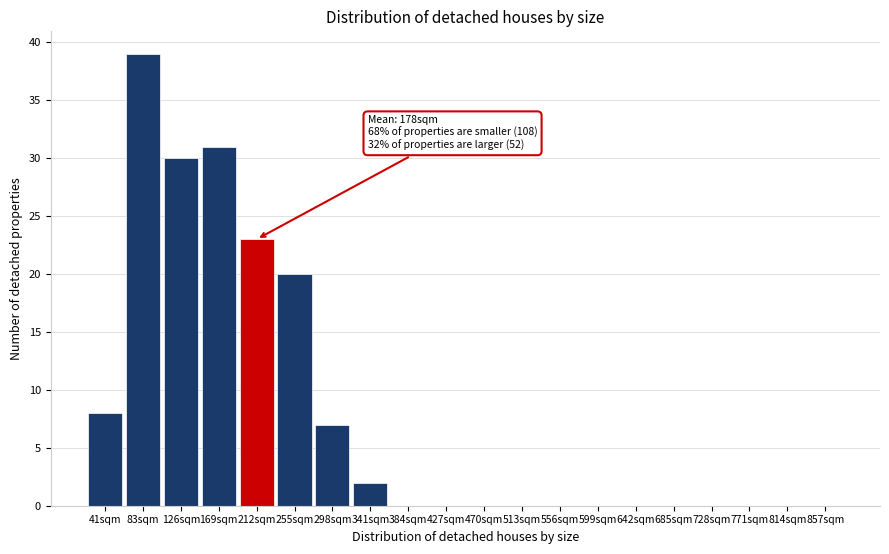

Reading left to right, extract all data points from this chart.

41sqm=8	83sqm=39	126sqm=30	169sqm=31	212sqm=23	255sqm=20	298sqm=7	341sqm=2	384sqm=0	427sqm=0	470sqm=0	513sqm=0	556sqm=0	599sqm=0	642sqm=0	685sqm=0	728sqm=0	771sqm=0	814sqm=0	857sqm=0